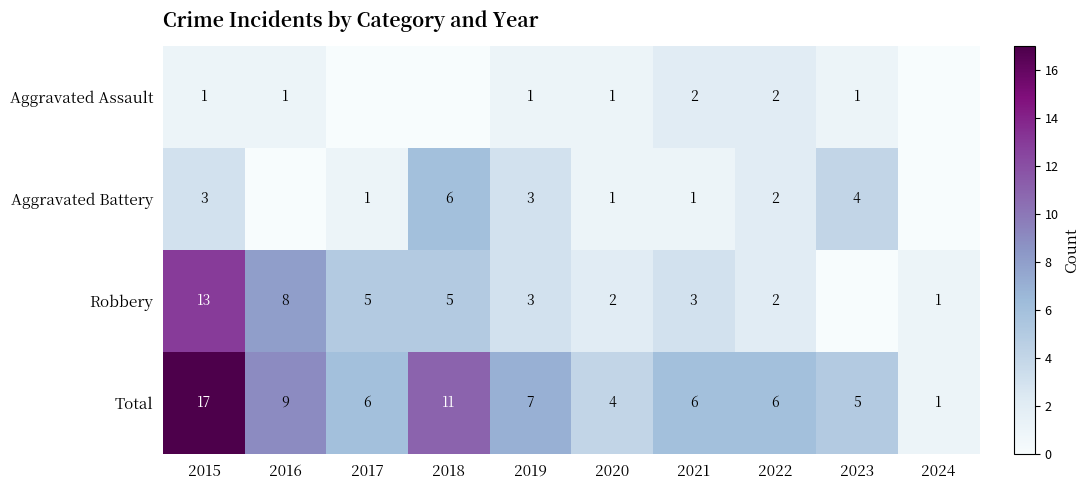

What is the sum of the Robbery values at 2021 and 2016?

11